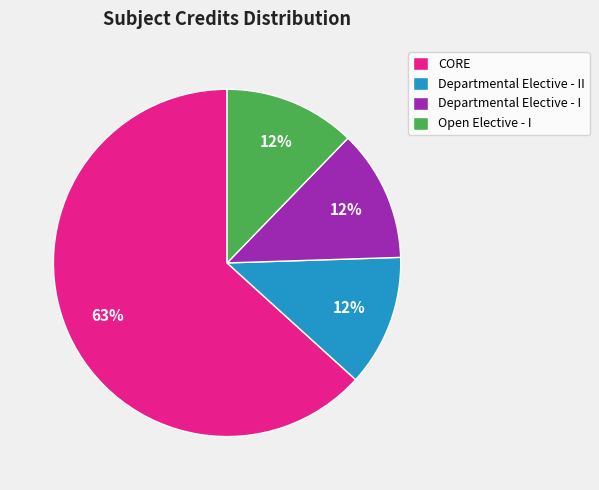

Combined, do Departmental Elective - II and CORE account for over 50%?

Yes